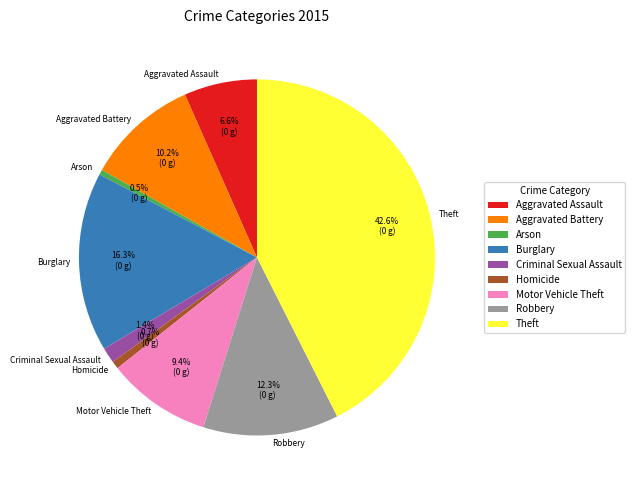

Approximately how many times larger is the value at Theft compared to Aggravated Battery?

4.2